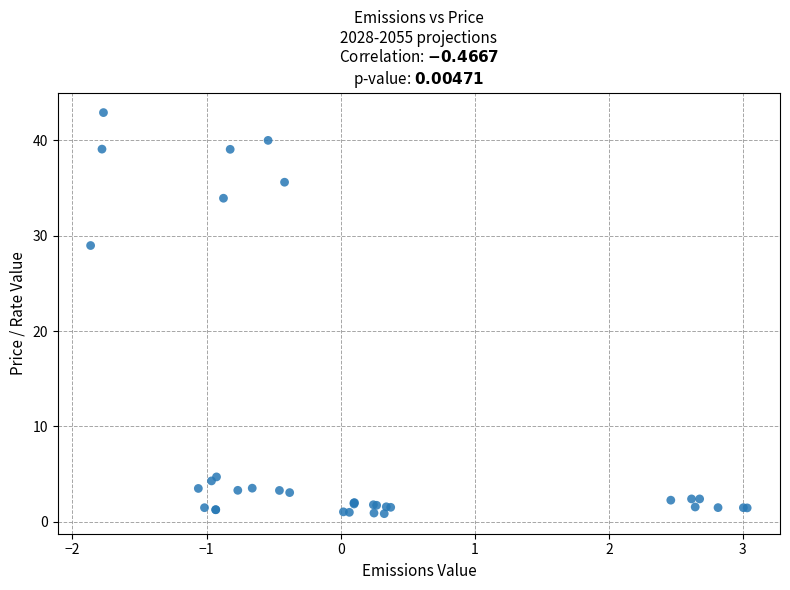

What Y value in the scatter plot is closest to 21?

29.0